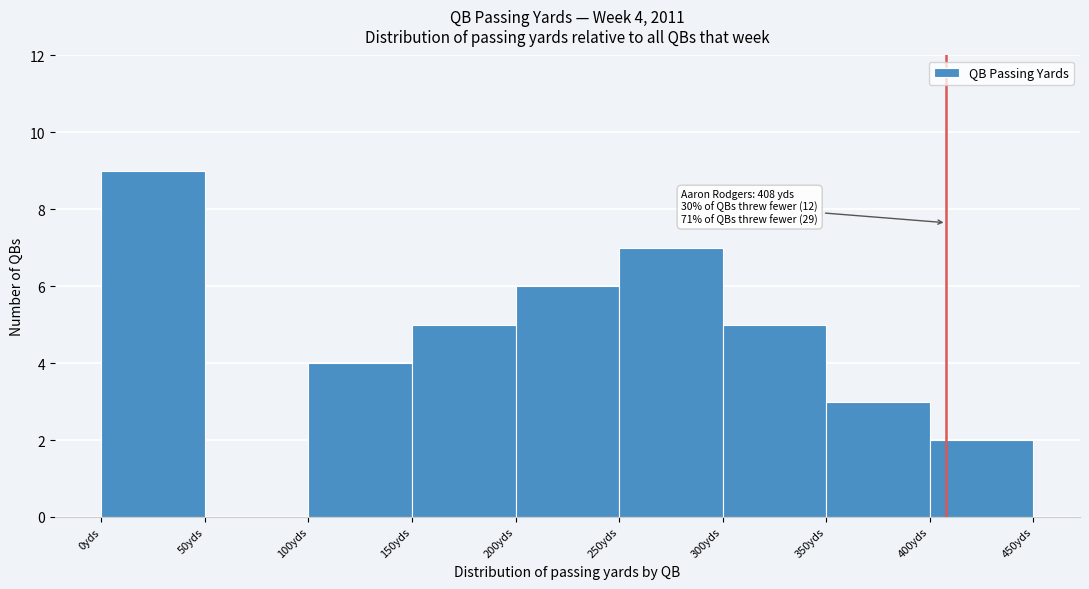

Over which range of the x-axis is the bar tallest?

0 to 50